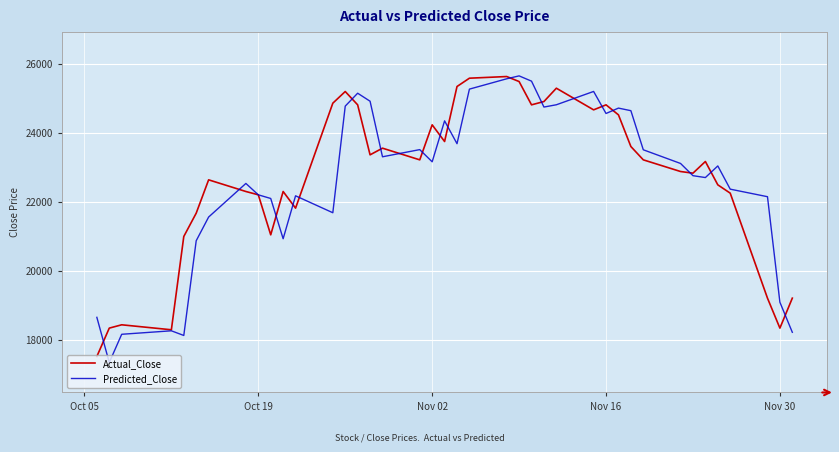

True or false: Actual_Close has more than 2 points higher than both neighbors.

True